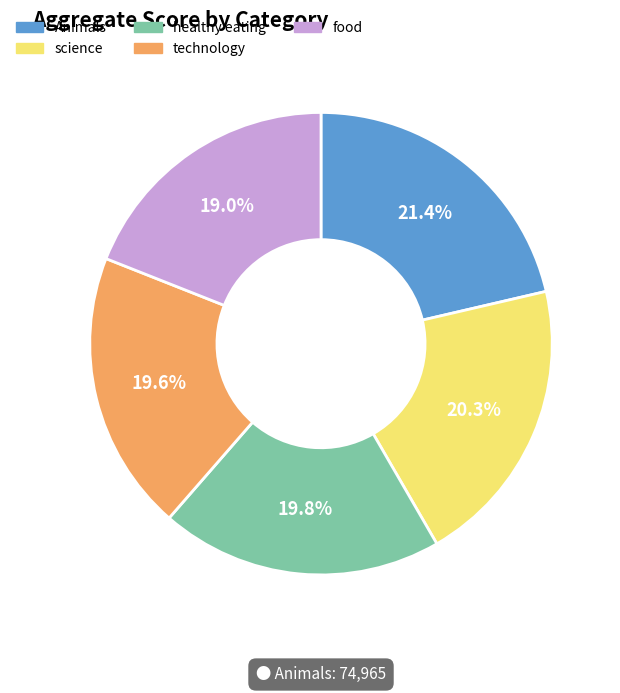

To the nearest percent, what is the difference between the largest and smallest slice percentages?

2%